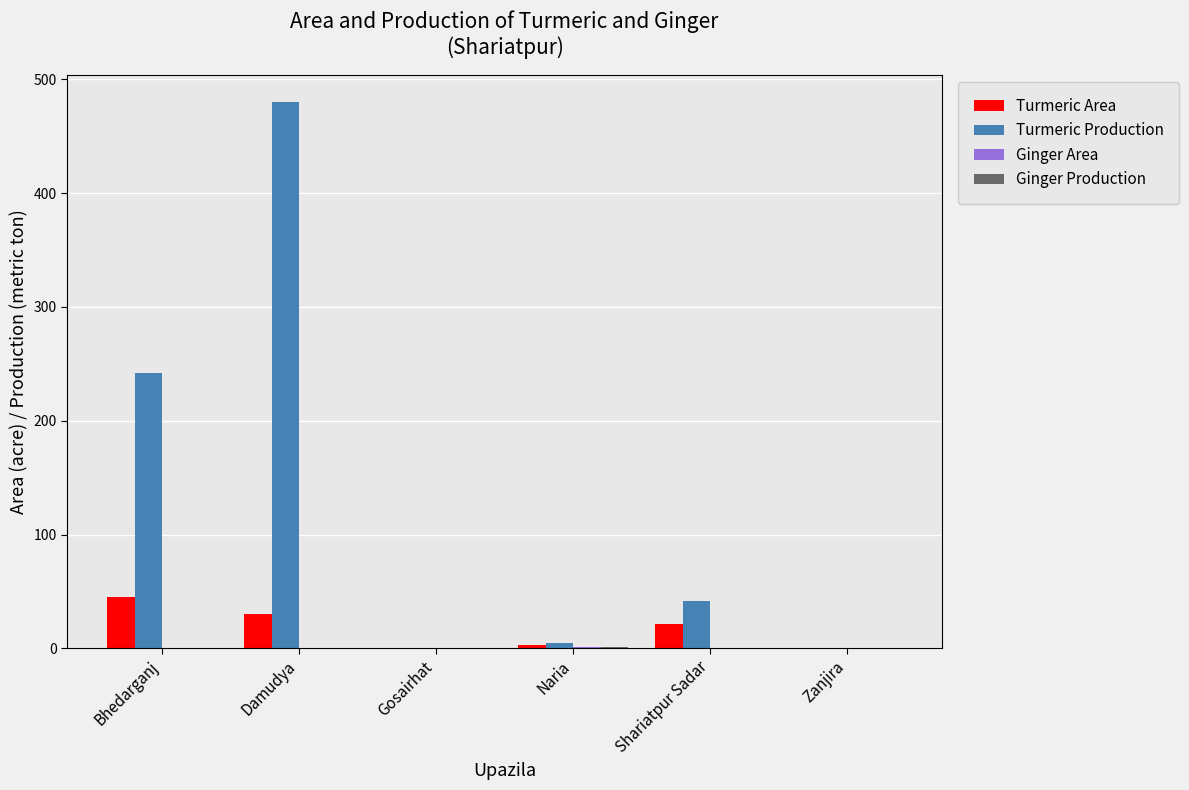

The Turmeric Production series shows -156 at Gosairhat. True or false?

False